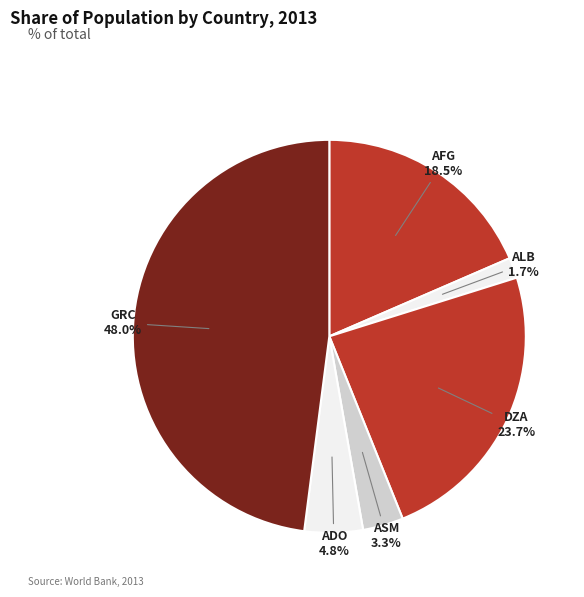

To the nearest percent, what is the combined percentage of GRC and AFG?

66%